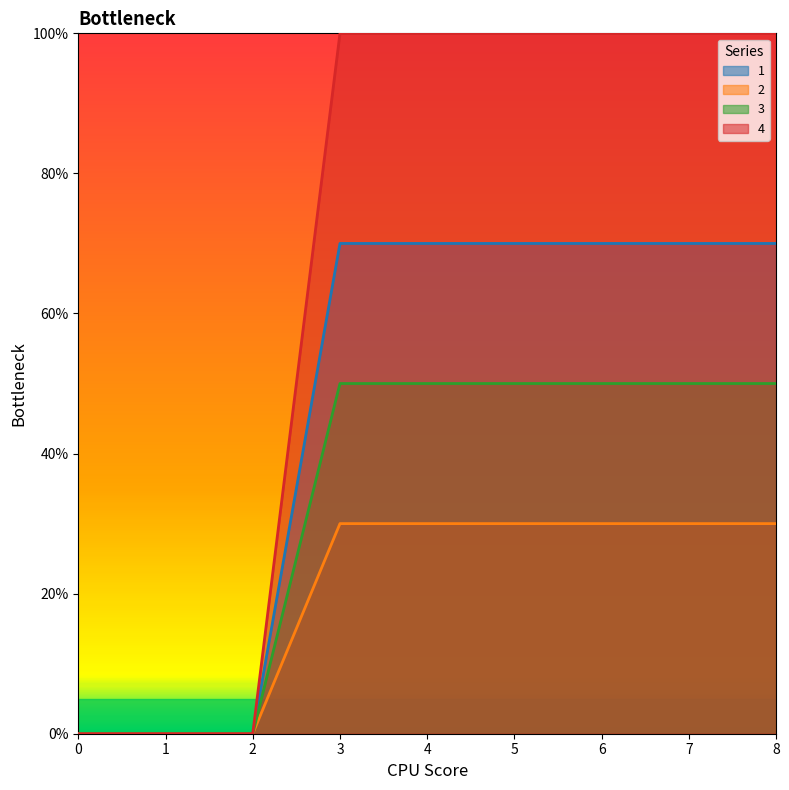

Reading right to left, transcribe all the data shown in this chart.

1: 8=70	7=70	6=70	5=70	4=70	3=70	2=0	1=0	0=0
2: 8=30	7=30	6=30	5=30	4=30	3=30	2=0	1=0	0=0
3: 8=50	7=50	6=50	5=50	4=50	3=50	2=0	1=0	0=0
4: 8=100	7=100	6=100	5=100	4=100	3=100	2=0	1=0	0=0